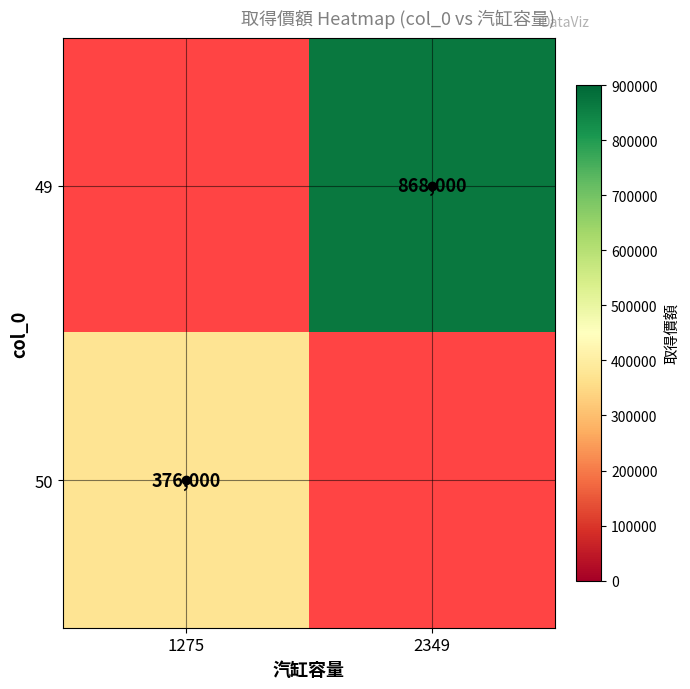

The value of 50 at 1275 is 376000. True or false?

True